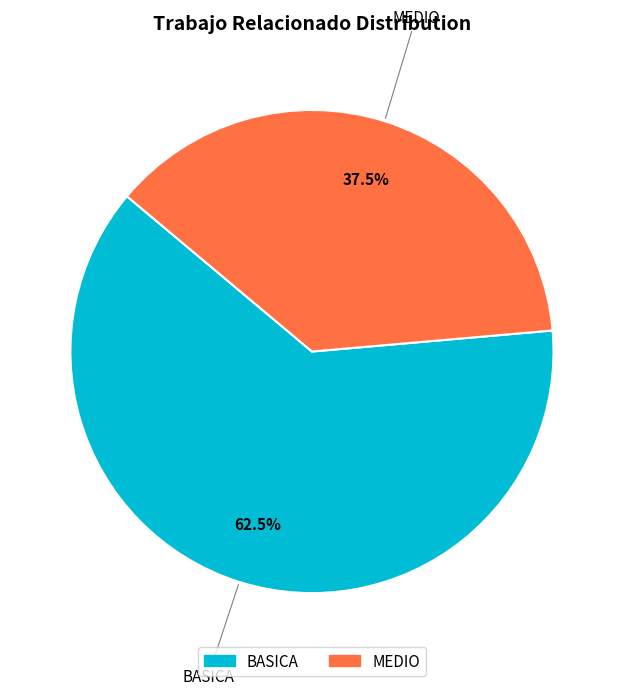

Which slice is the smallest?

MEDIO